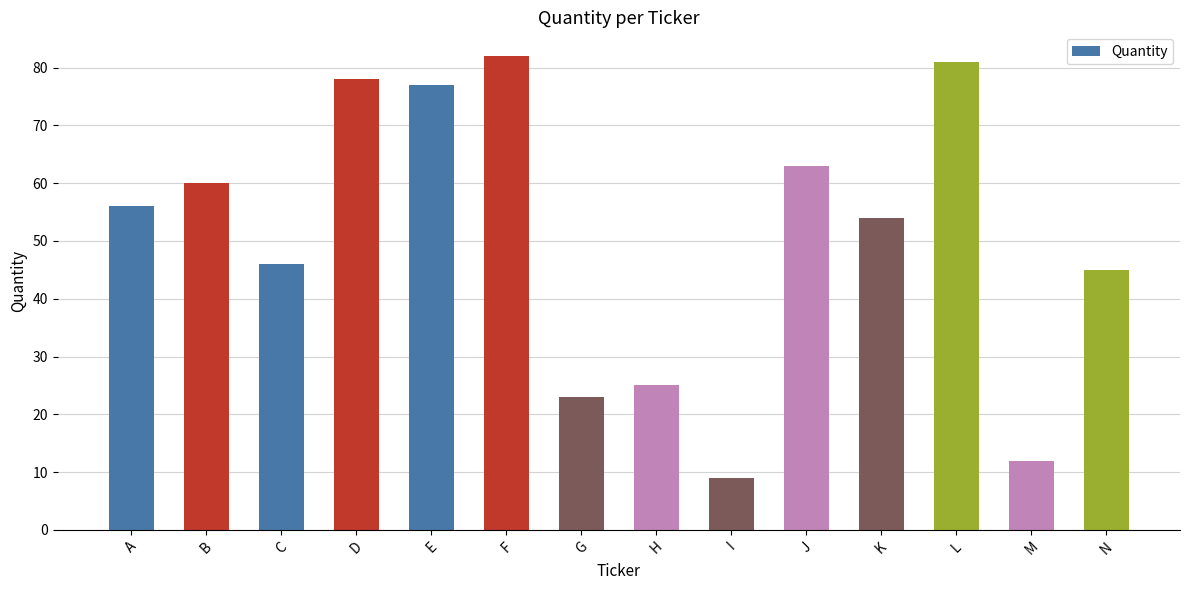

Read the value at E.

77